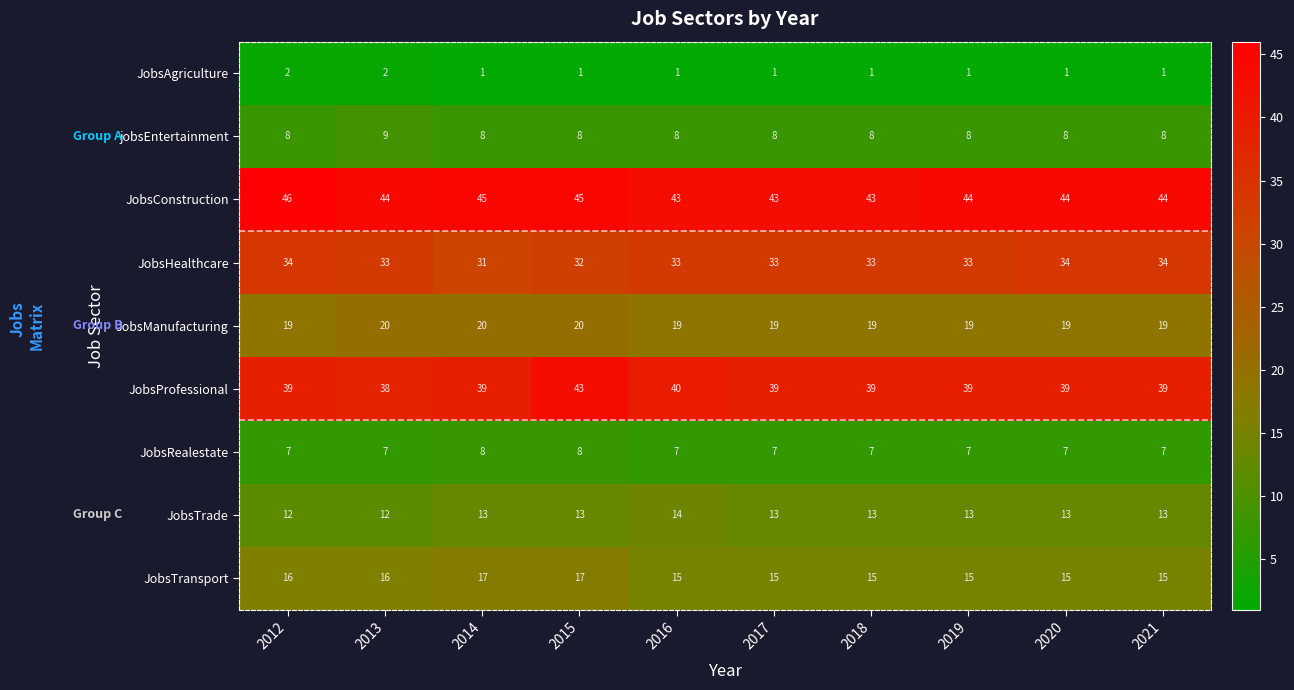

What is the total value across all series at 2013?

181